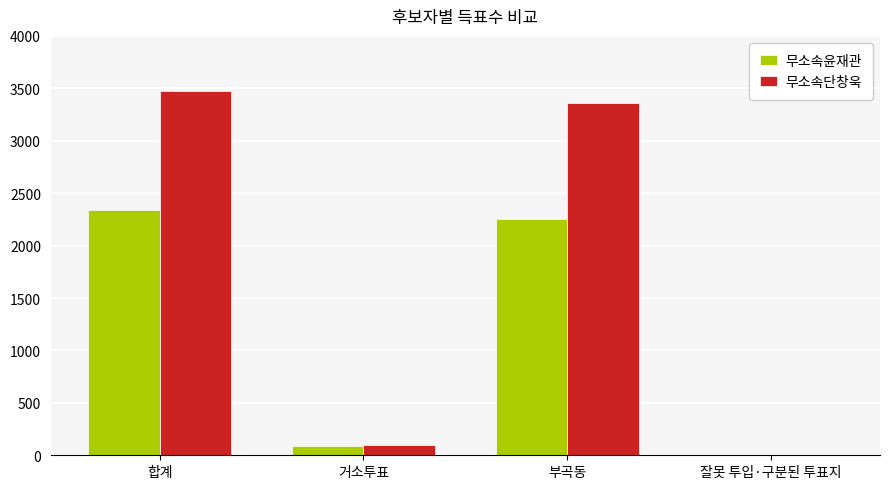

True or false: 무소속단창욱 has a value of 5138 at 합계.

False